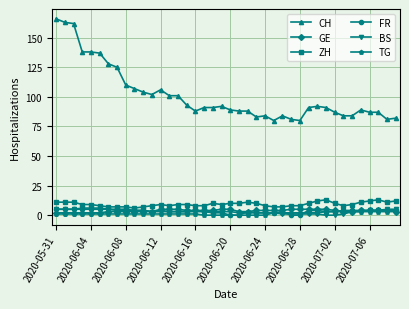

True or false: CH and ZH cross at least once.

False